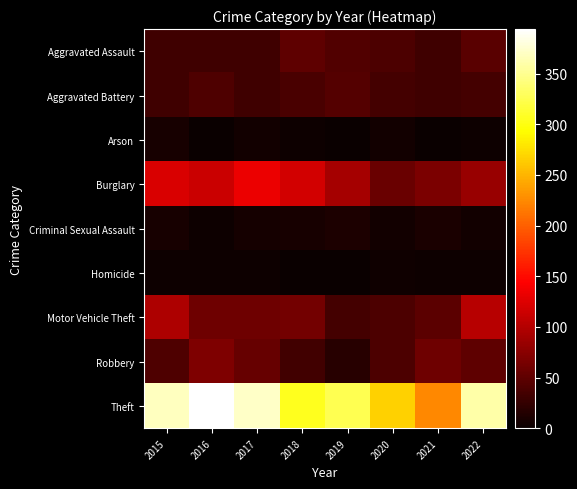

Which label corresponds to the largest value in the chart?

2016